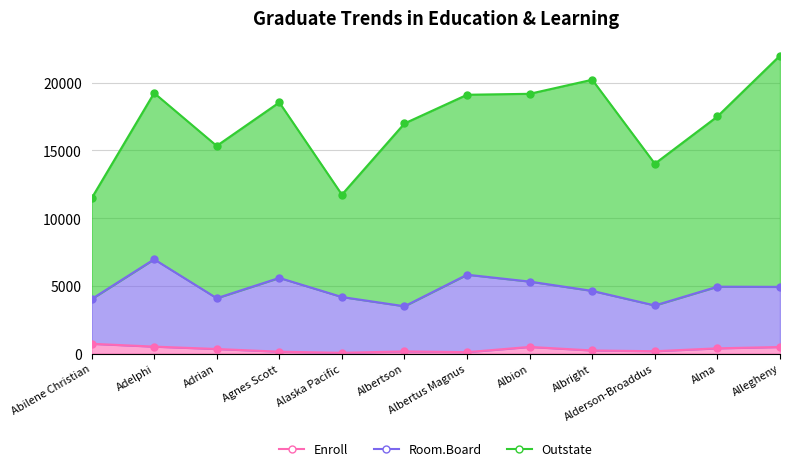

Reading left to right, list all the values displayed in this chart.

Enroll: Abilene Christian=721	Adelphi=512	Adrian=336	Agnes Scott=137	Alaska Pacific=55	Albertson=158	Albertus Magnus=103	Albion=489	Albright=227	Alderson-Broaddus=172	Alma=385	Allegheny=484
Room.Board: Abilene Christian=3300	Adelphi=6450	Adrian=3750	Agnes Scott=5450	Alaska Pacific=4120	Albertson=3335	Albertus Magnus=5720	Albion=4826	Albright=4400	Alderson-Broaddus=3380	Alma=4552	Allegheny=4440
Outstate: Abilene Christian=7440	Adelphi=12280	Adrian=11250	Agnes Scott=12960	Alaska Pacific=7560	Albertson=13500	Albertus Magnus=13290	Albion=13868	Albright=15595	Alderson-Broaddus=10468	Alma=12572	Allegheny=17080